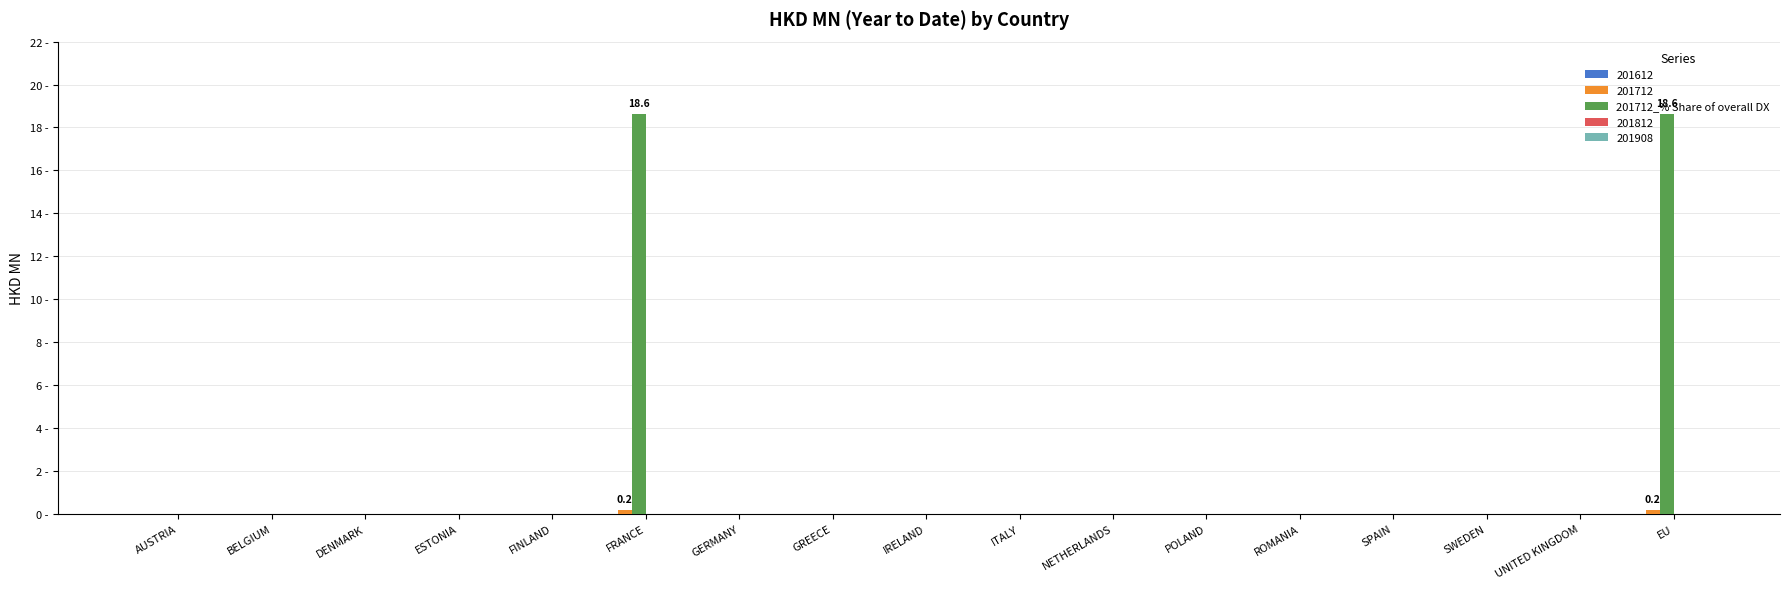

How many data points does each series have?

17